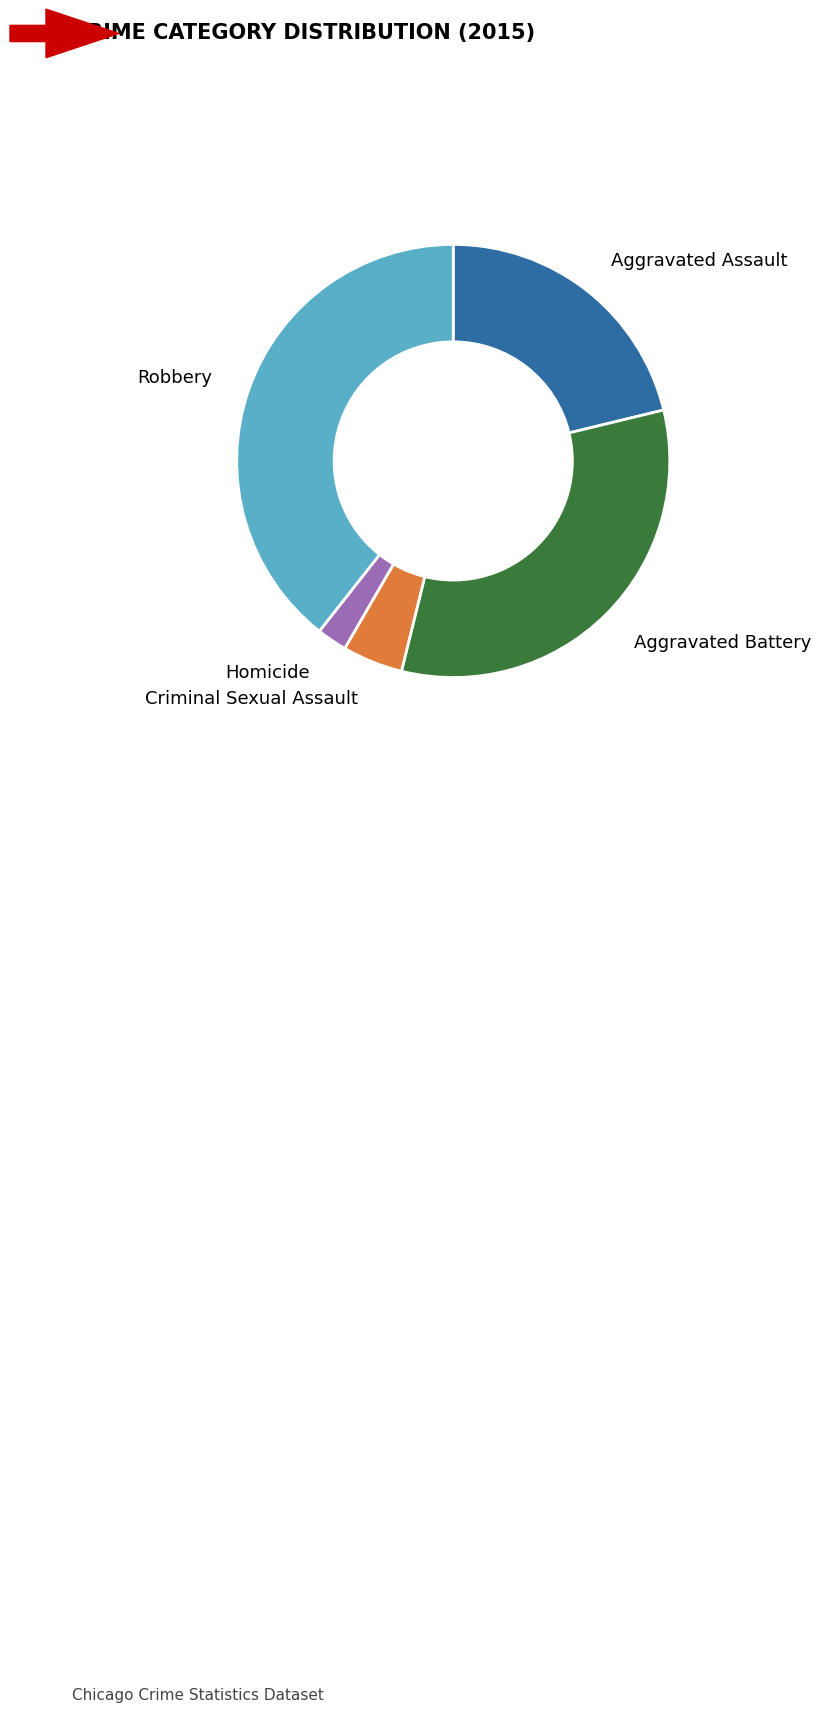

The Homicide slice represents 2% of the pie. True or false?

True